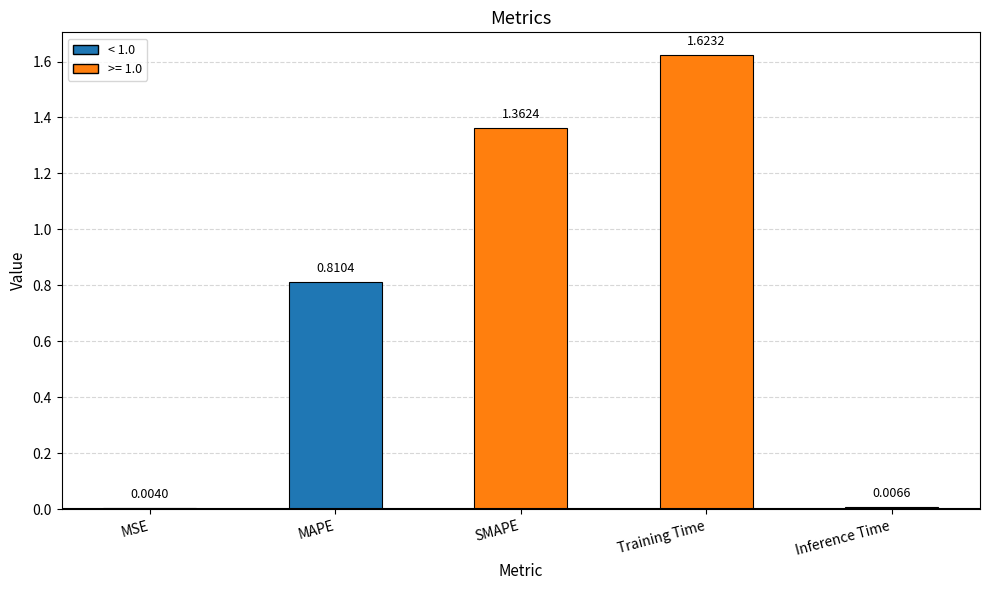

What is the sum of all values?

3.8